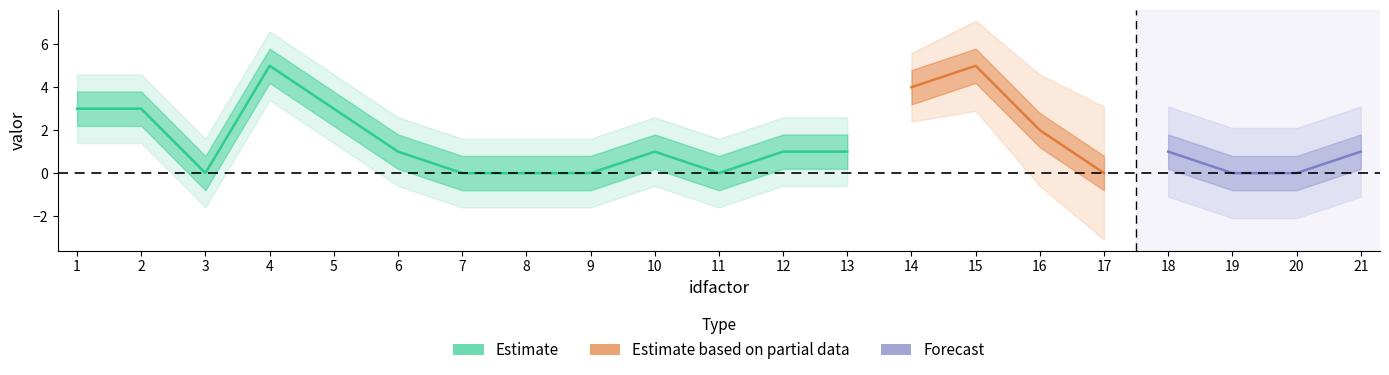

Count the number of values greater than 1.

7